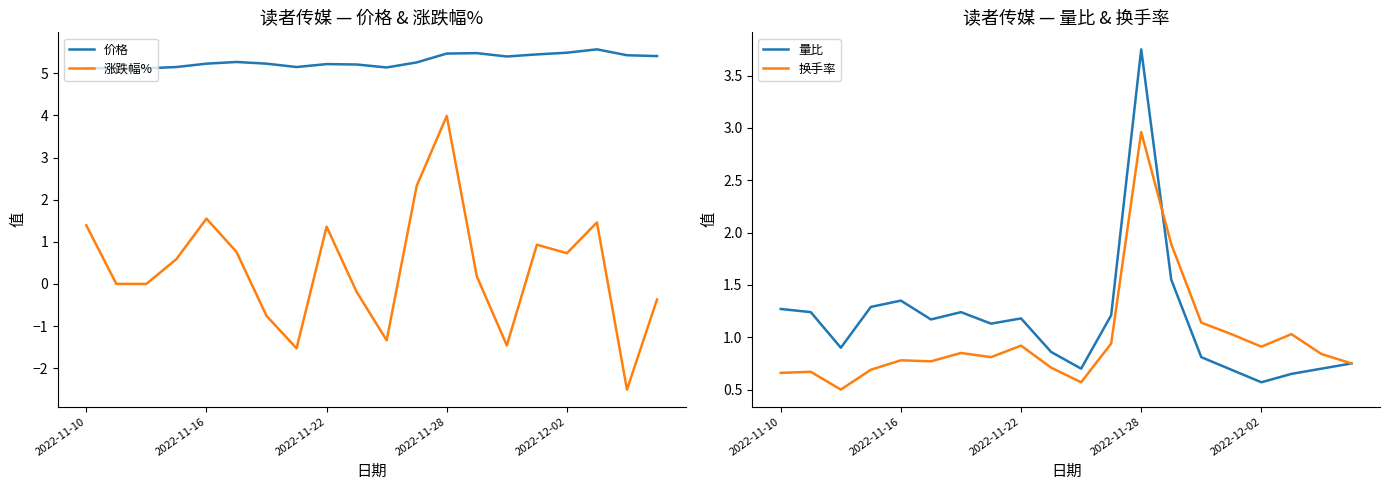

Rank the series at 18 from highest to lowest value.

价格, 换手率, 量比, 涨跌幅%